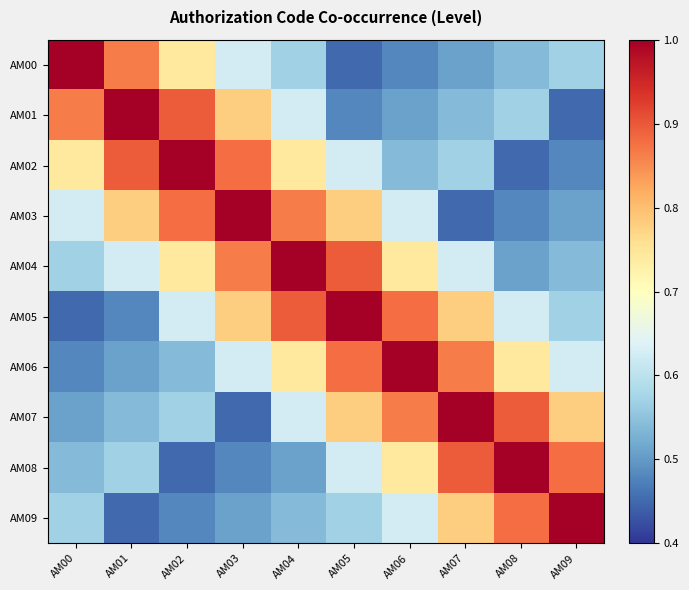

Which series has the widest spread of values?

AM00